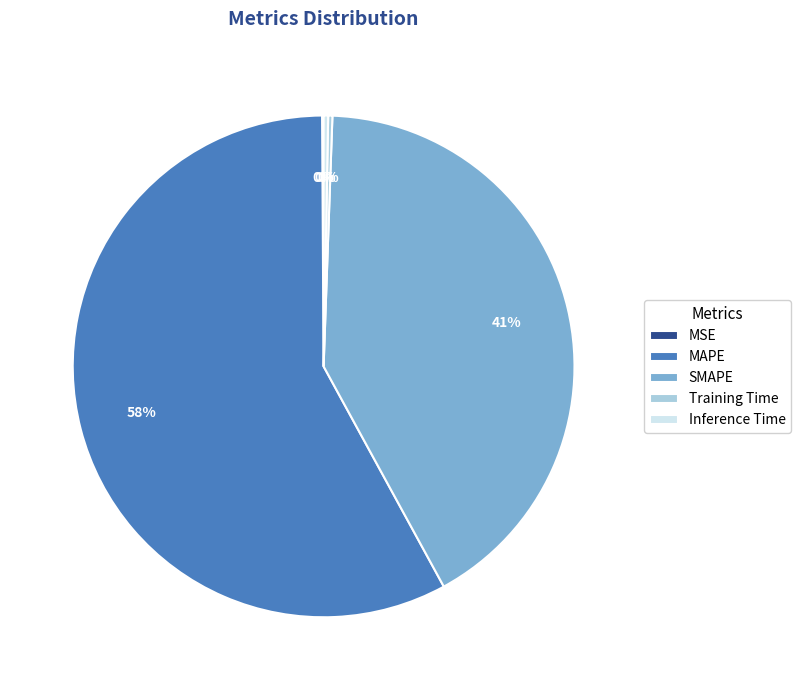

What percentage is the SMAPE slice, to the nearest percent?

41%